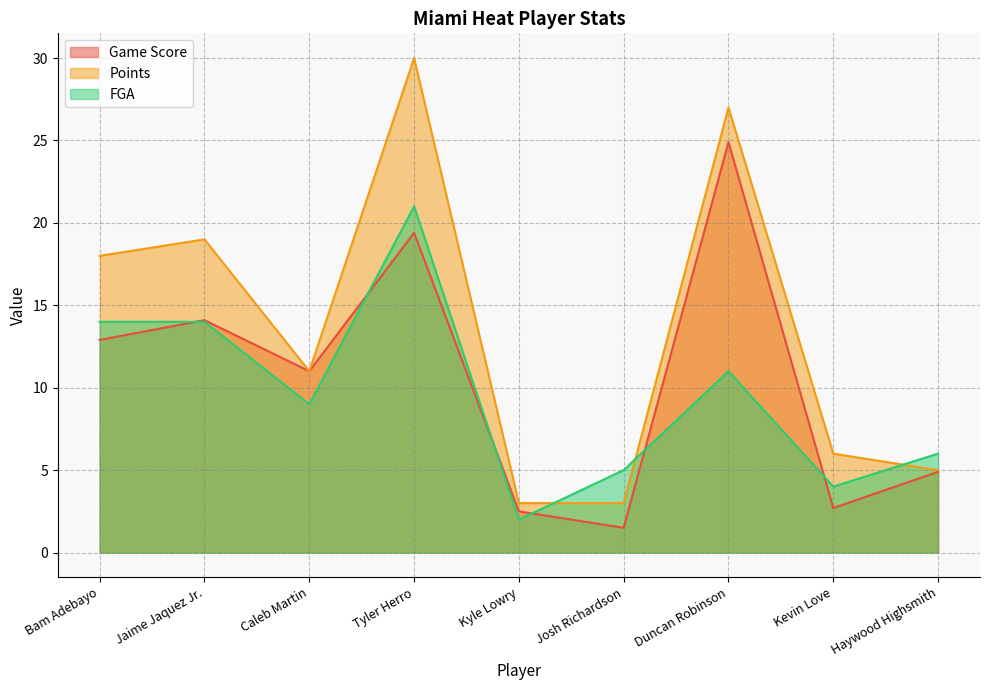

What is the label of the 5th point from the right?

Kyle Lowry